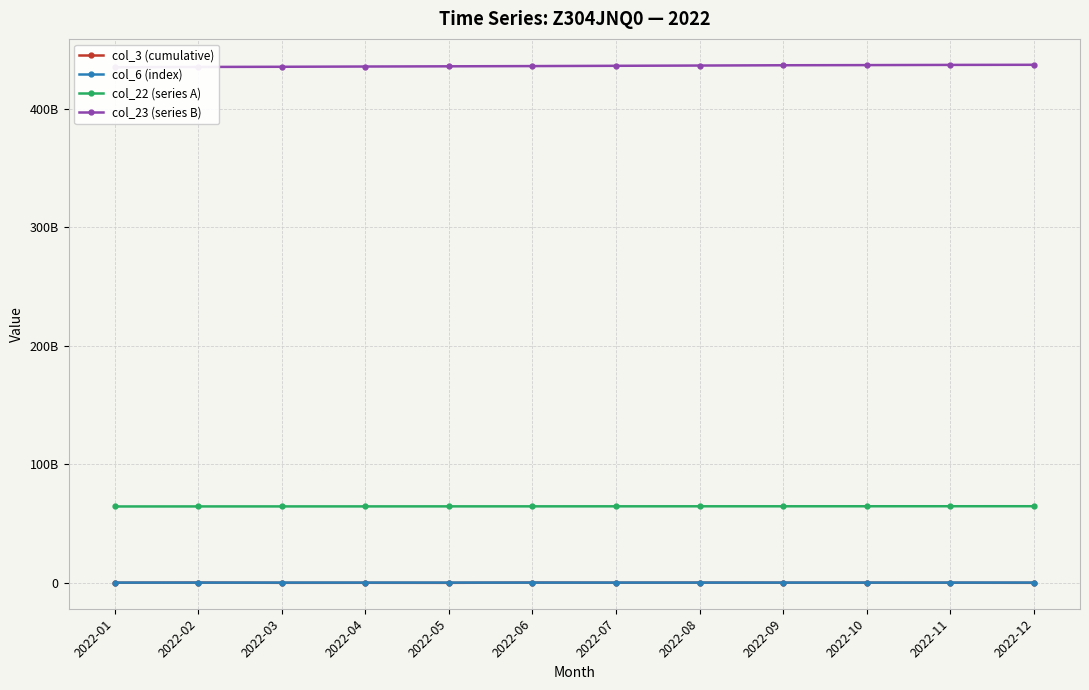

In col_3 (cumulative), how many points are higher than both neighbors (excluding endpoints)?

5